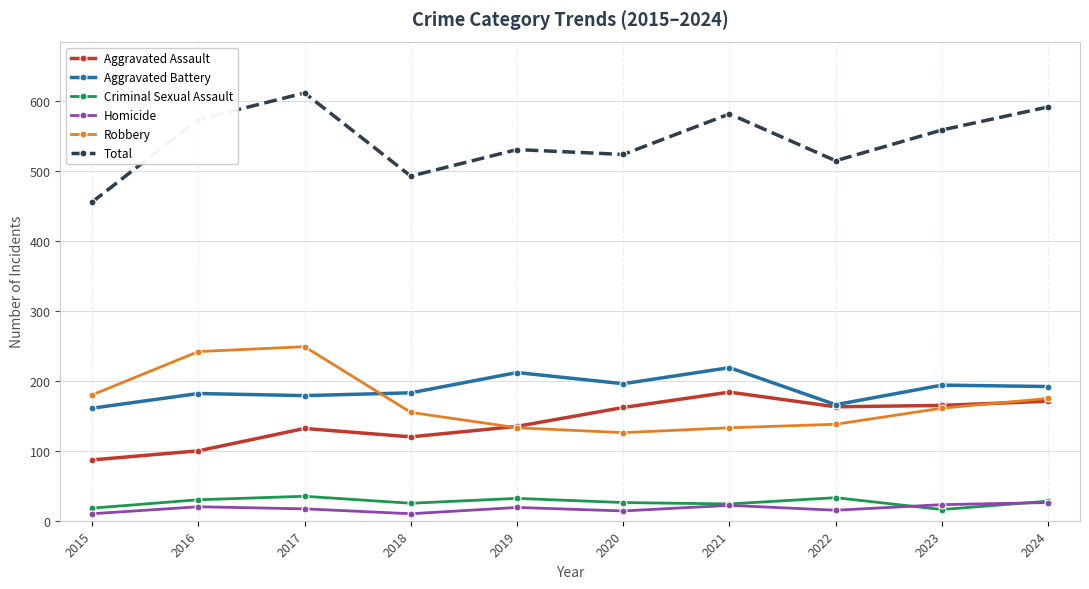

What is the difference between the second highest and second lowest values in the Robbery series?

109